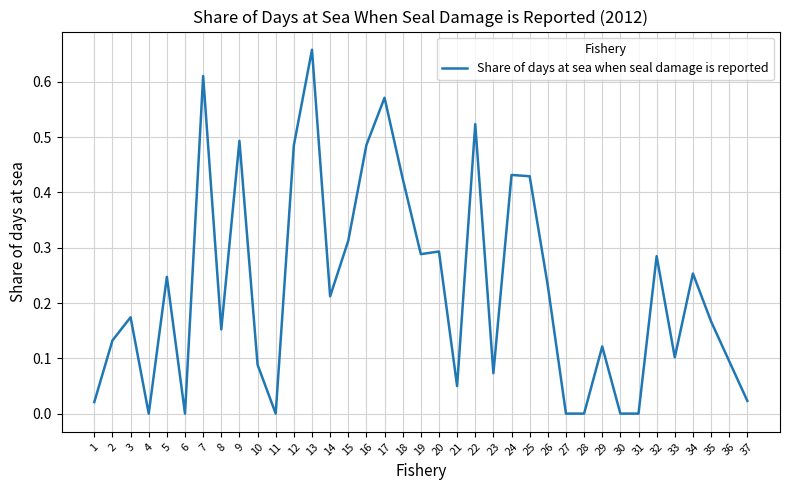

Is it true that the value at 37 is 0.0?

True